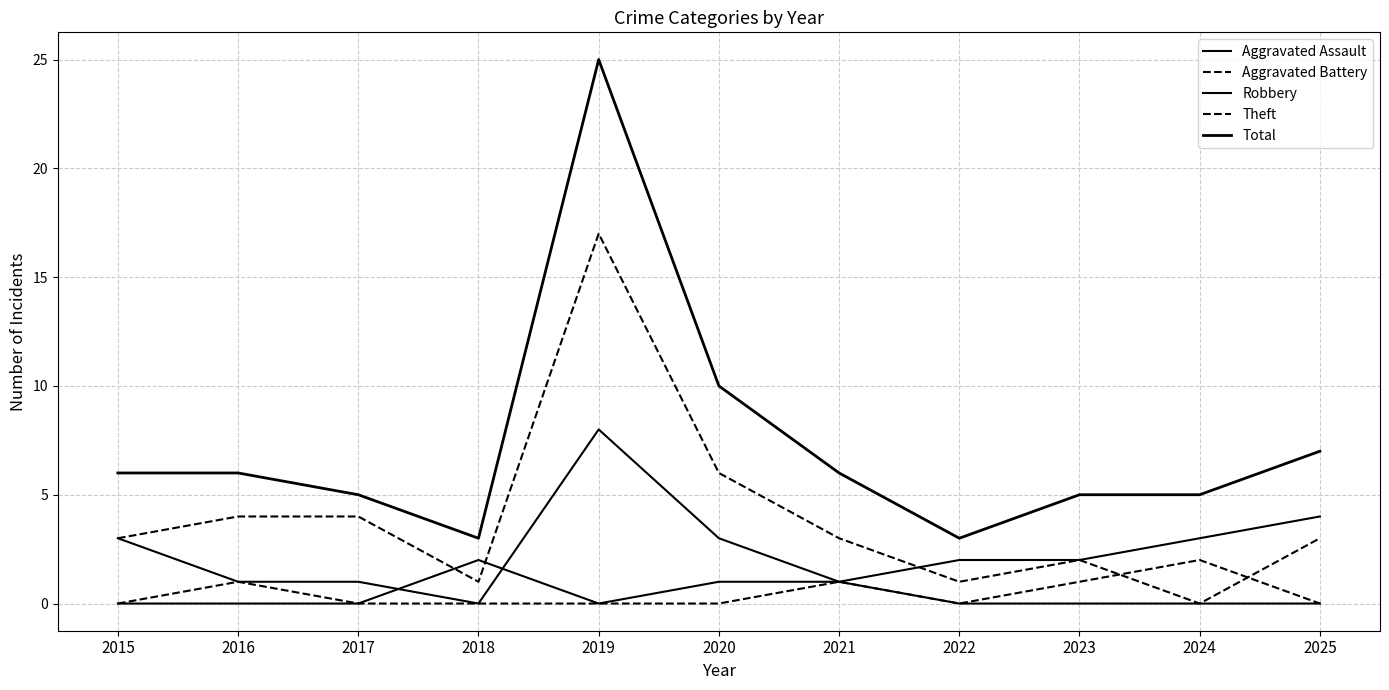

Does the chart have visible grid lines?

Yes